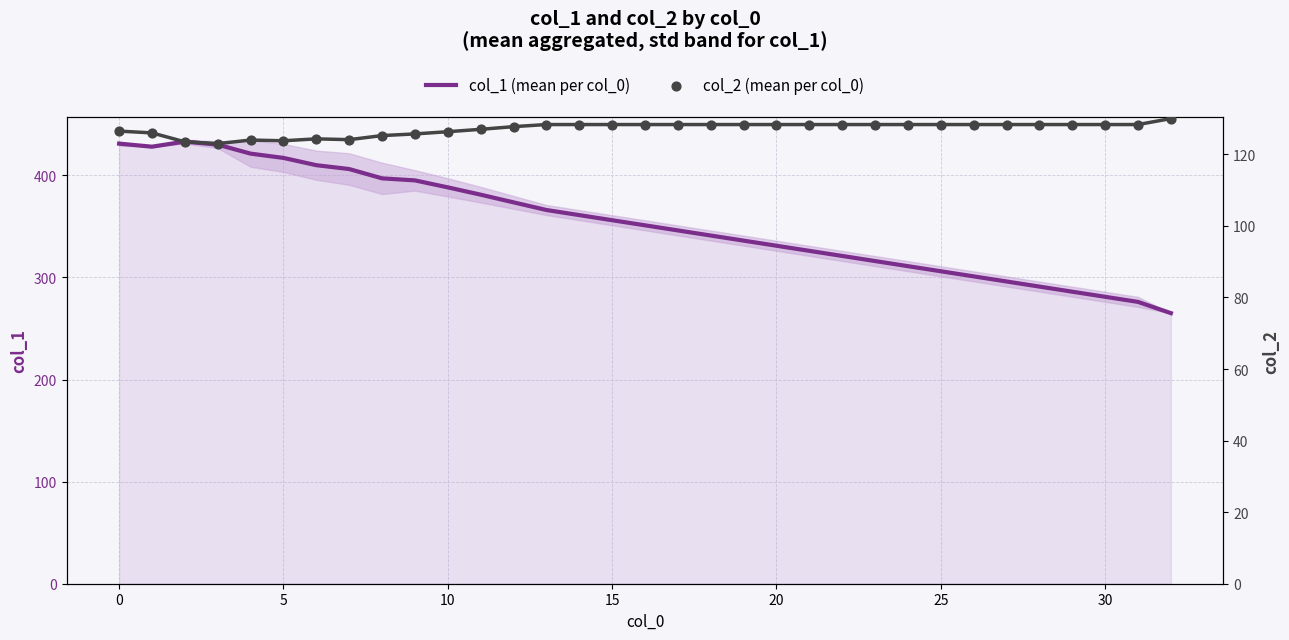

What are all the series names shown in the legend?

col_1 (mean per col_0), col_2 (mean per col_0)